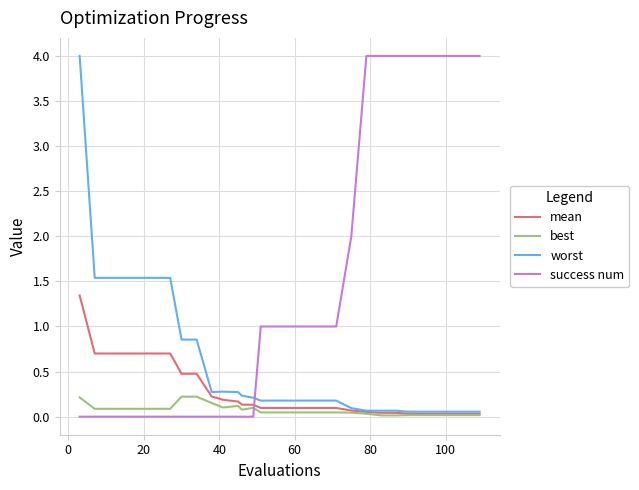

After their last crossing, which series has the higher values: success num or mean?

success num